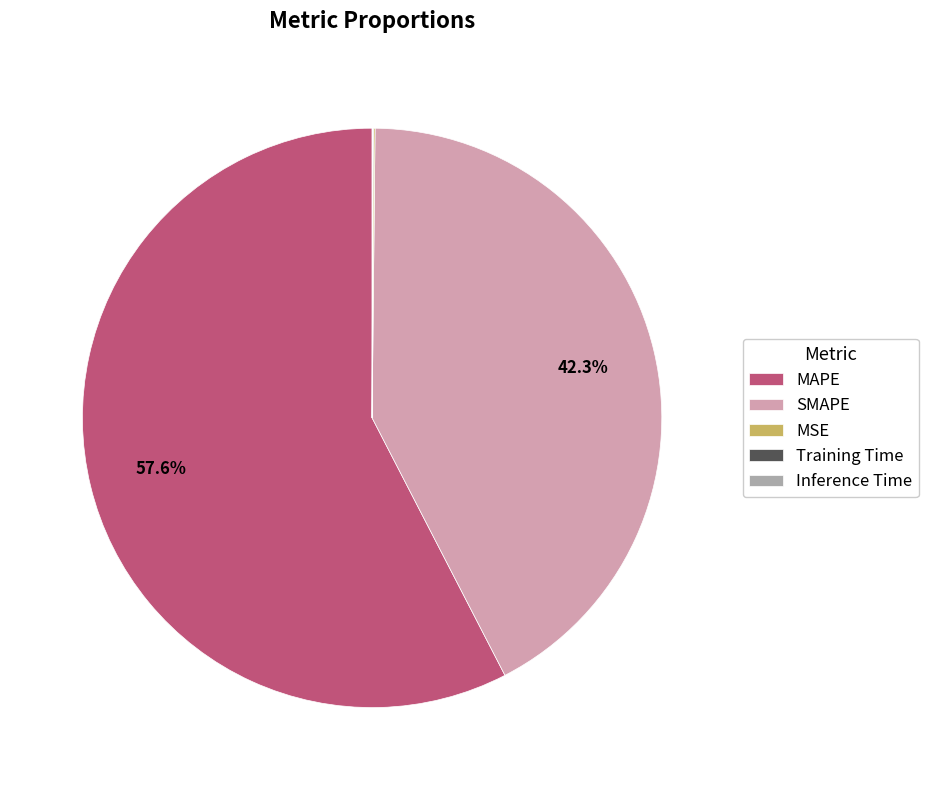

What portion of the pie excludes SMAPE?

57.7%